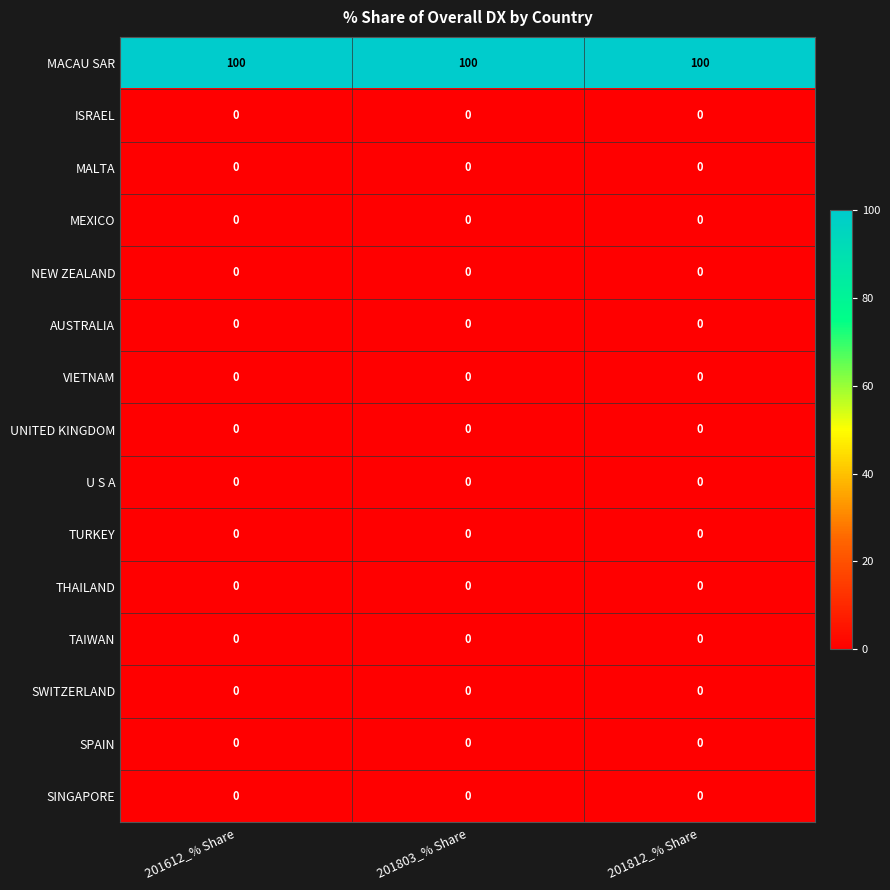

What is the greatest value displayed?

100